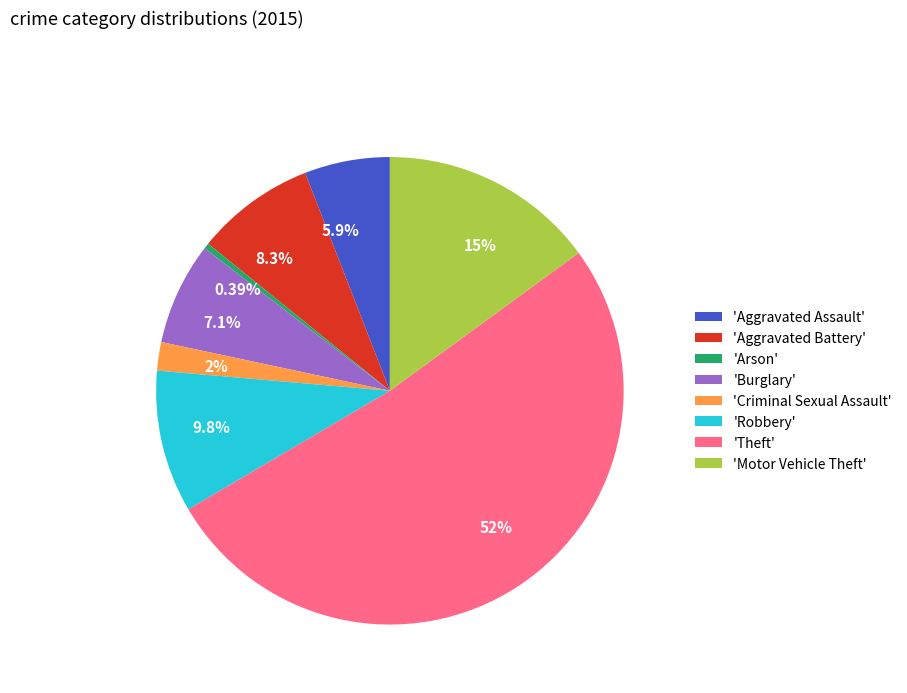

What is the ratio of the value at 52% to the value at 7.1%?

7.3